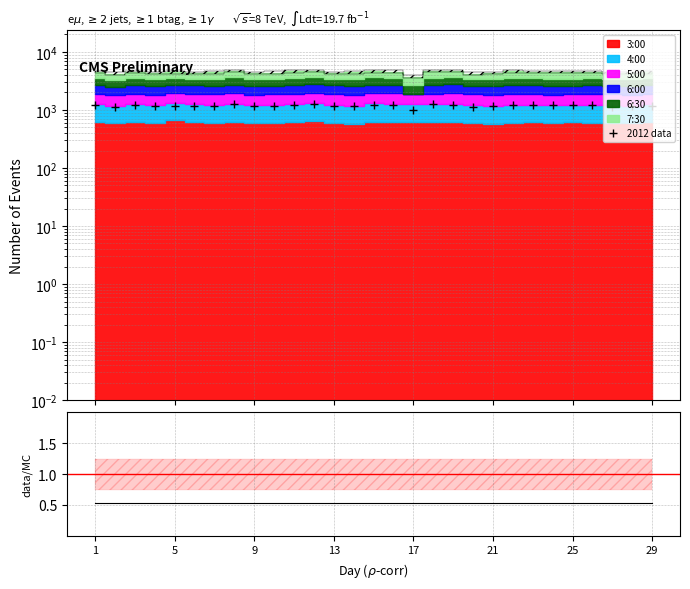

Where does the data first go above 1188?

1